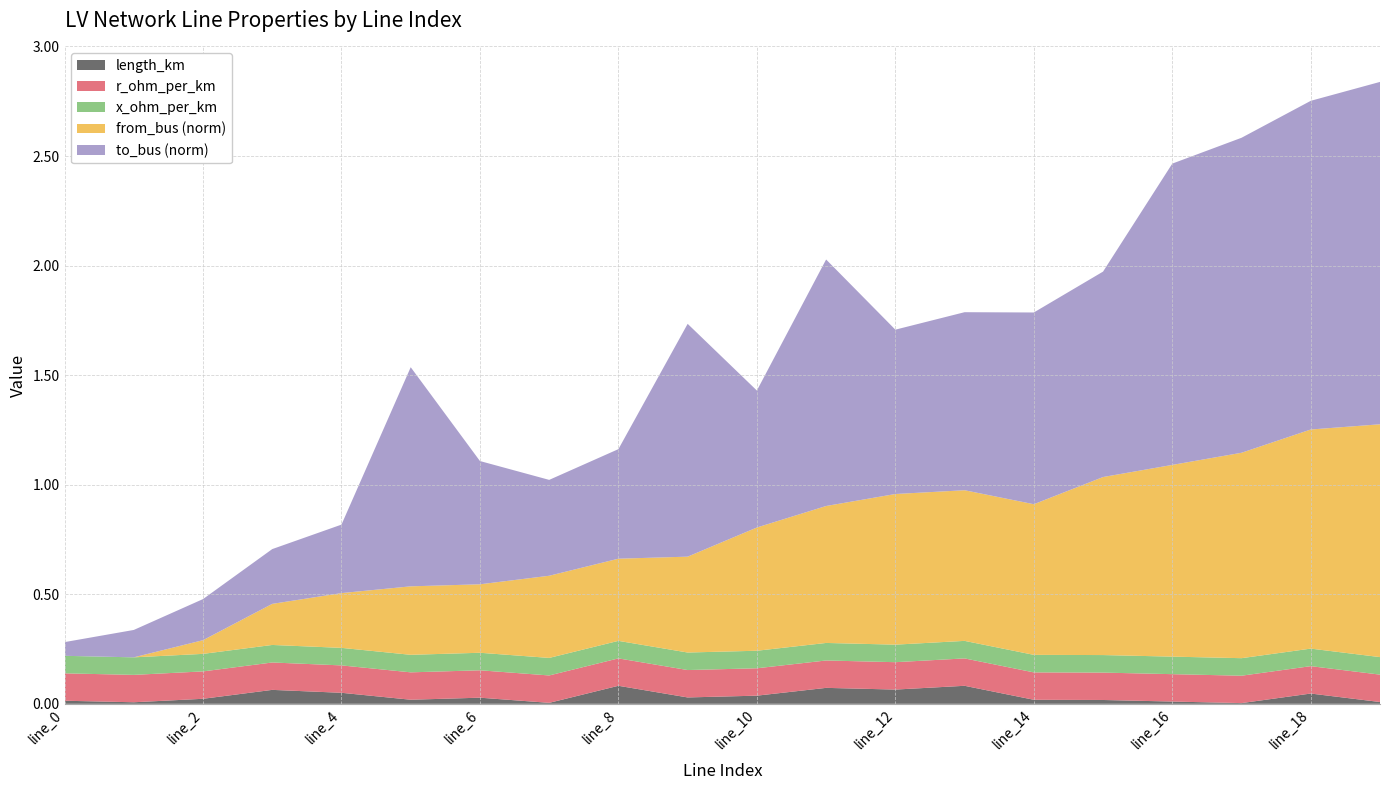

Reading left to right, list all the values displayed in this chart.

length_km: line_0=0.0	line_1=0.0	line_2=0.0	line_3=0.1	line_4=0.1	line_5=0.0	line_6=0.0	line_7=0.0	line_8=0.1	line_9=0.0	line_10=0.0	line_11=0.1	line_12=0.1	line_13=0.1	line_14=0.0	line_15=0.0	line_16=0.0	line_17=0.0	line_18=0.0	line_19=0.0
r_ohm_per_km: line_0=0.1	line_1=0.1	line_2=0.1	line_3=0.1	line_4=0.1	line_5=0.1	line_6=0.1	line_7=0.1	line_8=0.1	line_9=0.1	line_10=0.1	line_11=0.1	line_12=0.1	line_13=0.1	line_14=0.1	line_15=0.1	line_16=0.1	line_17=0.1	line_18=0.1	line_19=0.1
x_ohm_per_km: line_0=0.1	line_1=0.1	line_2=0.1	line_3=0.1	line_4=0.1	line_5=0.1	line_6=0.1	line_7=0.1	line_8=0.1	line_9=0.1	line_10=0.1	line_11=0.1	line_12=0.1	line_13=0.1	line_14=0.1	line_15=0.1	line_16=0.1	line_17=0.1	line_18=0.1	line_19=0.1
from_bus_norm: line_0=0.0	line_1=0.0	line_2=0.1	line_3=0.2	line_4=0.2	line_5=0.3	line_6=0.3	line_7=0.4	line_8=0.4	line_9=0.4	line_10=0.6	line_11=0.6	line_12=0.7	line_13=0.7	line_14=0.7	line_15=0.8	line_16=0.9	line_17=0.9	line_18=1.0	line_19=1.1
to_bus_norm: line_0=0.1	line_1=0.1	line_2=0.2	line_3=0.2	line_4=0.3	line_5=1.0	line_6=0.6	line_7=0.4	line_8=0.5	line_9=1.1	line_10=0.6	line_11=1.1	line_12=0.8	line_13=0.8	line_14=0.9	line_15=0.9	line_16=1.4	line_17=1.4	line_18=1.5	line_19=1.6